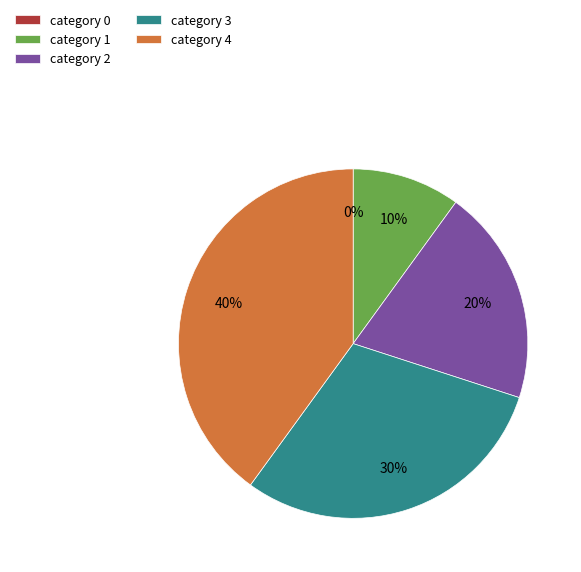

To the nearest percent, what portion does 3 represent?

30%